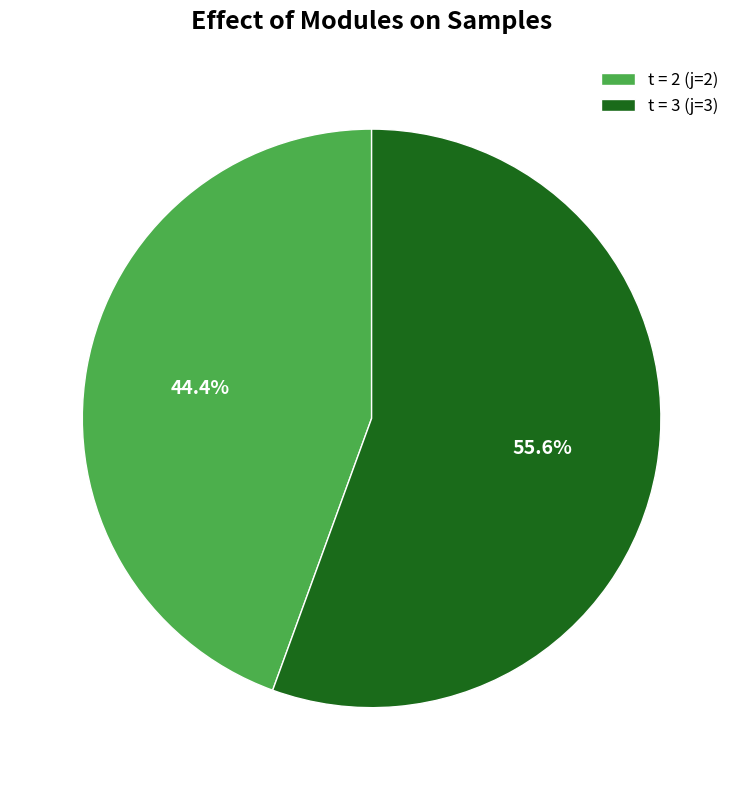

Which slice is the smallest?

t = 2 (j=2)